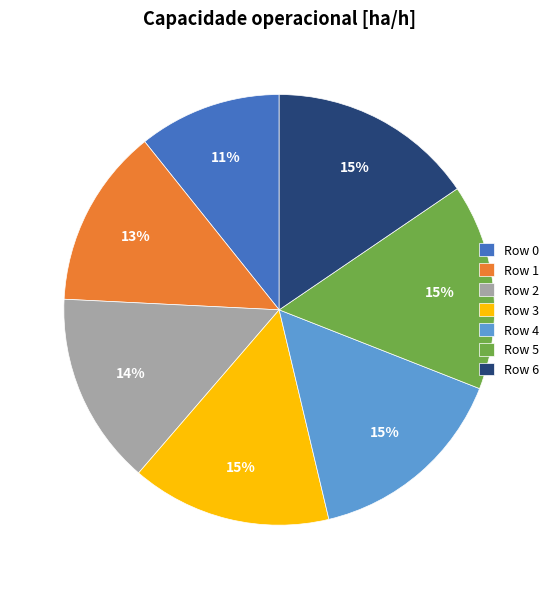

Which category has the smallest portion of the pie?

Row 0